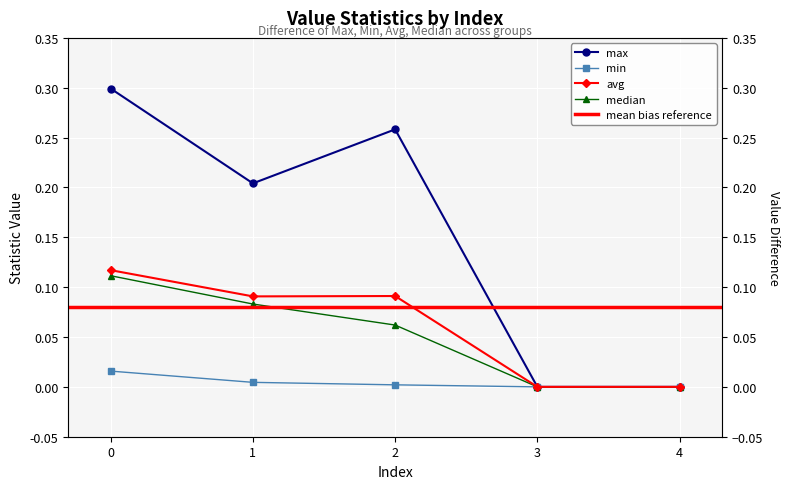

What is the total value across all series at 0?

0.5